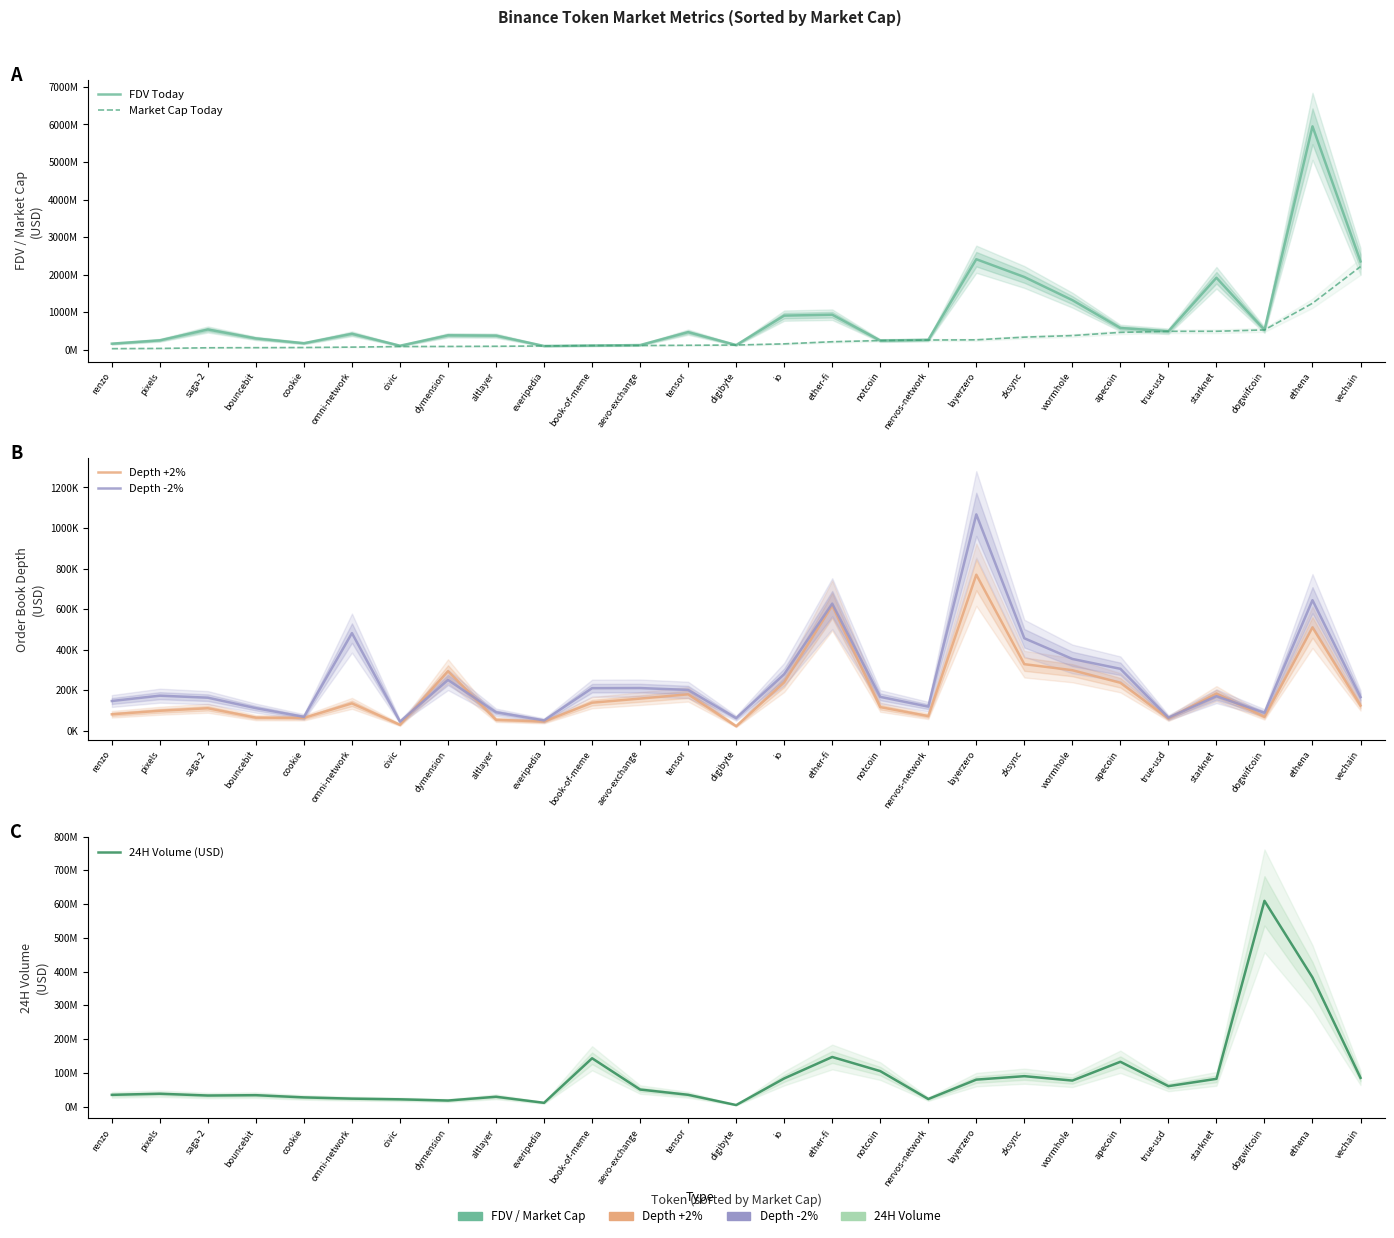

Which series has the largest range (max minus min)?

FDV Today